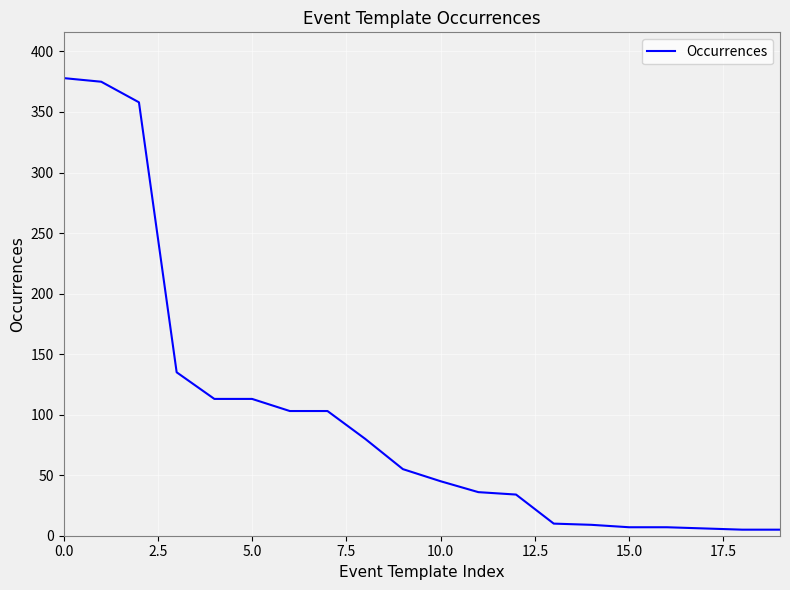

How many lines are shown in the chart?

1